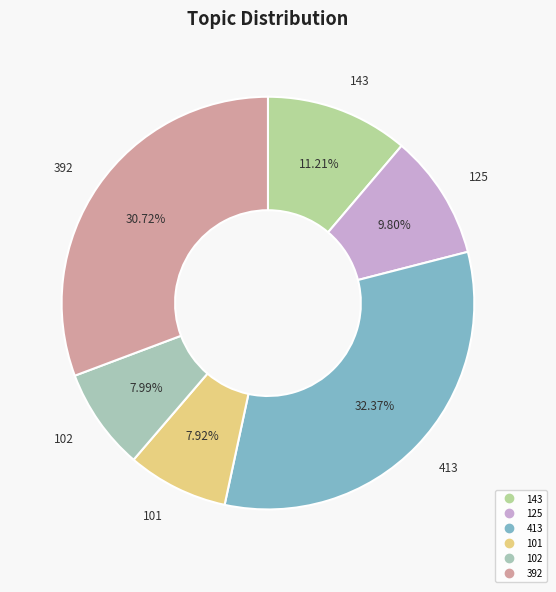

To the nearest percent, what portion does 413 represent?

32%